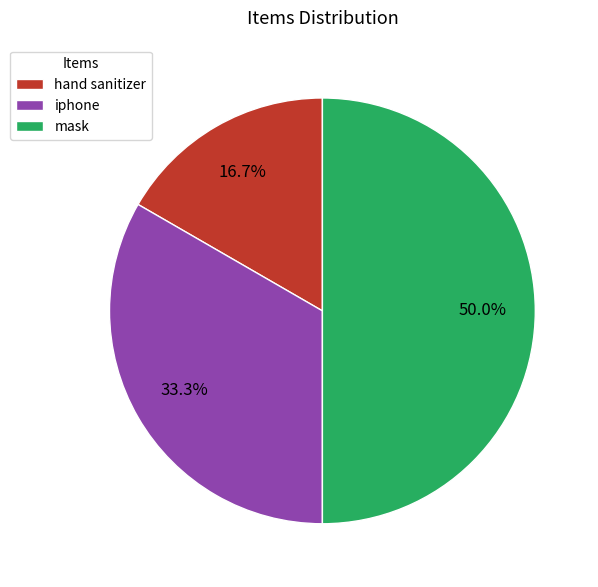

Which slice is the largest?

mask